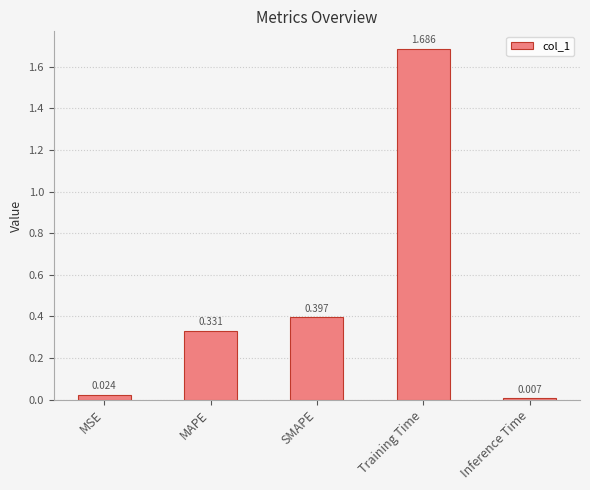

What is the label of the 3rd bar from the left?

SMAPE